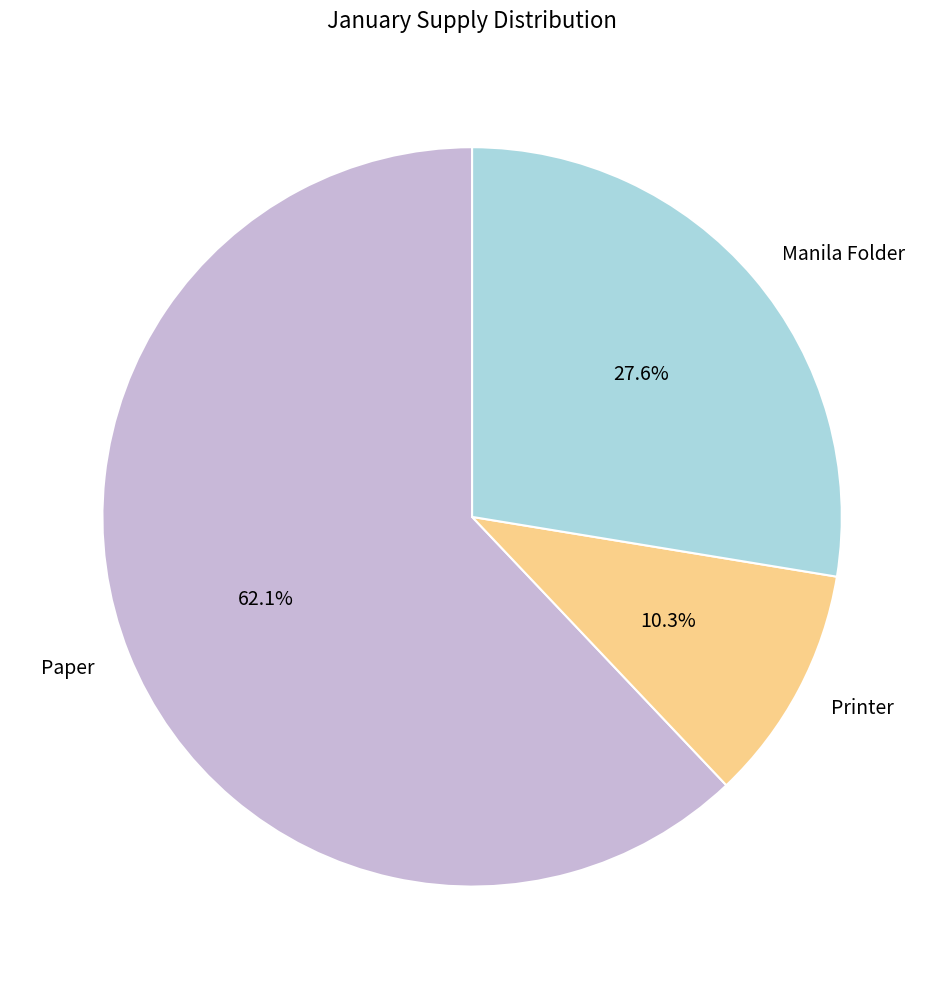

Rank the categories by value from lowest to highest.

Printer, Manila Folder, Paper